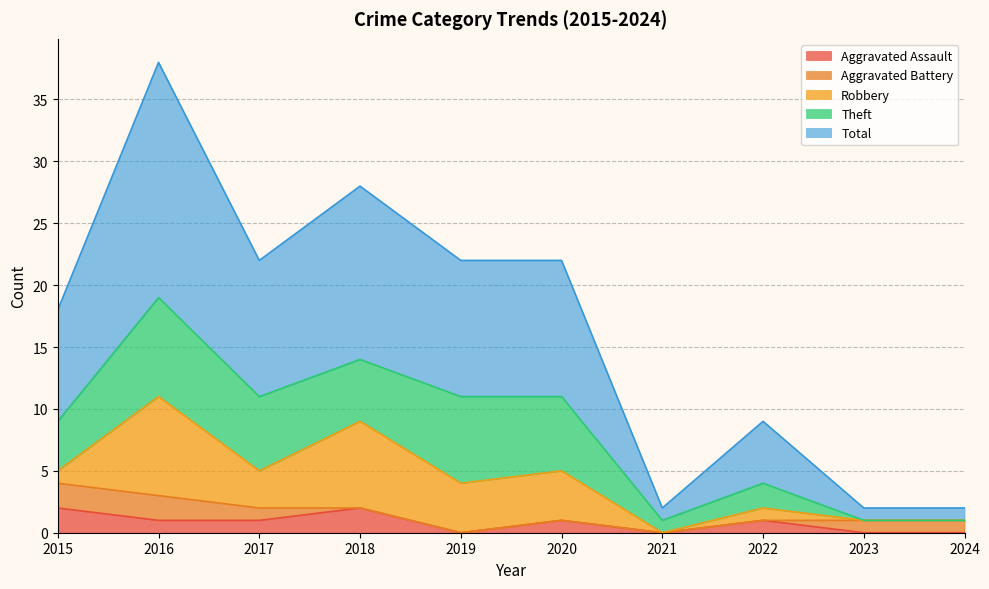

Reading left to right, transcribe all the data shown in this chart.

Aggravated Assault: 2	1	1	2	0	1	0	1	0	0
Aggravated Battery: 2	2	1	0	0	0	0	0	1	1
Robbery: 1	8	3	7	4	4	0	1	0	0
Theft: 4	8	6	5	7	6	1	2	0	0
Total: 9	19	11	14	11	11	1	5	1	1